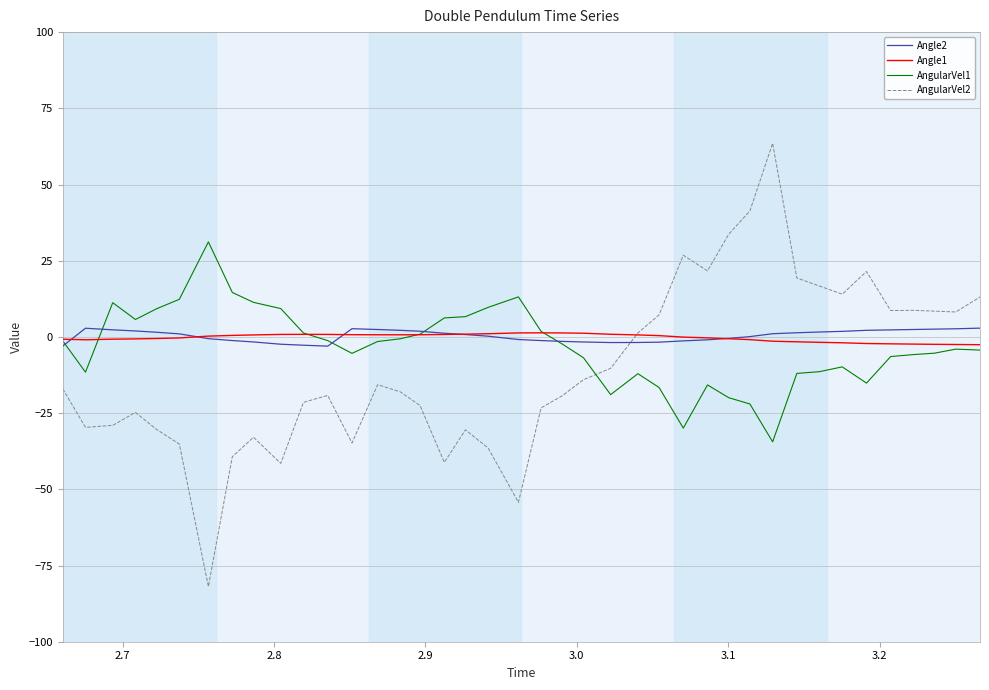

What is the highest value of the AngularVel1 series?

31.2